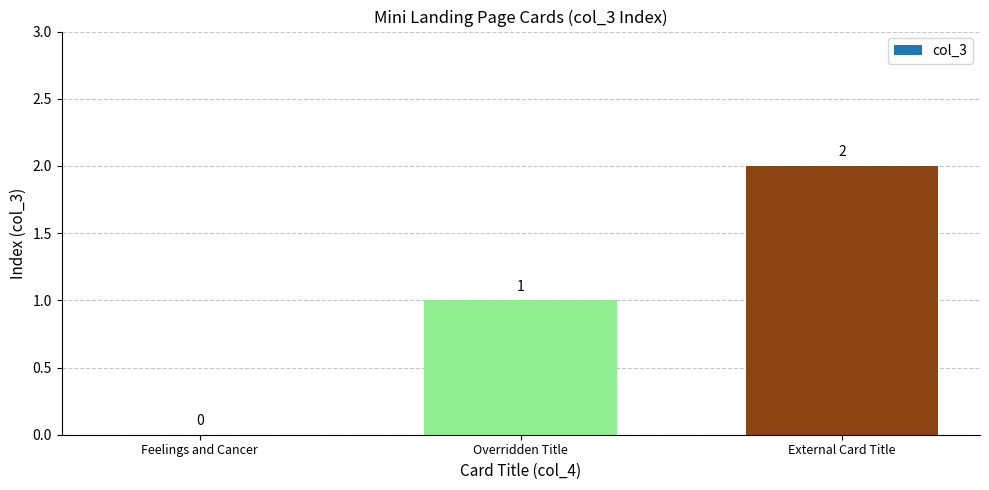

What is the change in value from Feelings and Cancer to Overridden Title?

+1